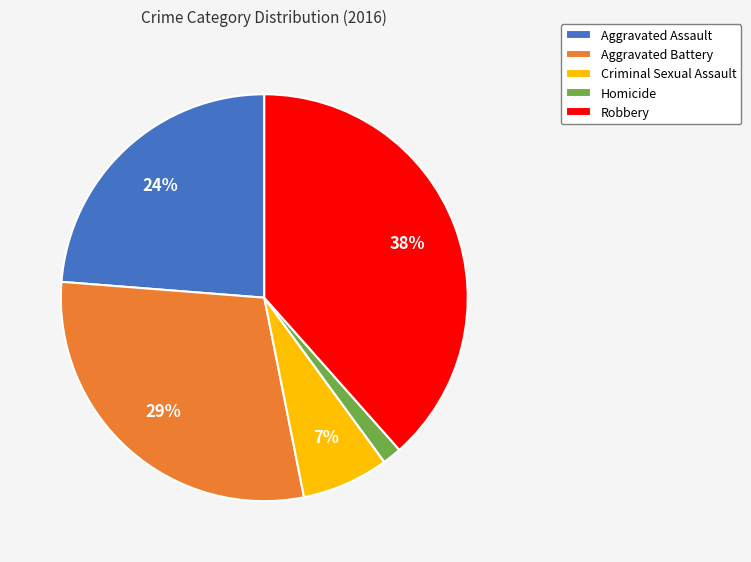

To the nearest percent, what is the average slice percentage?

20%